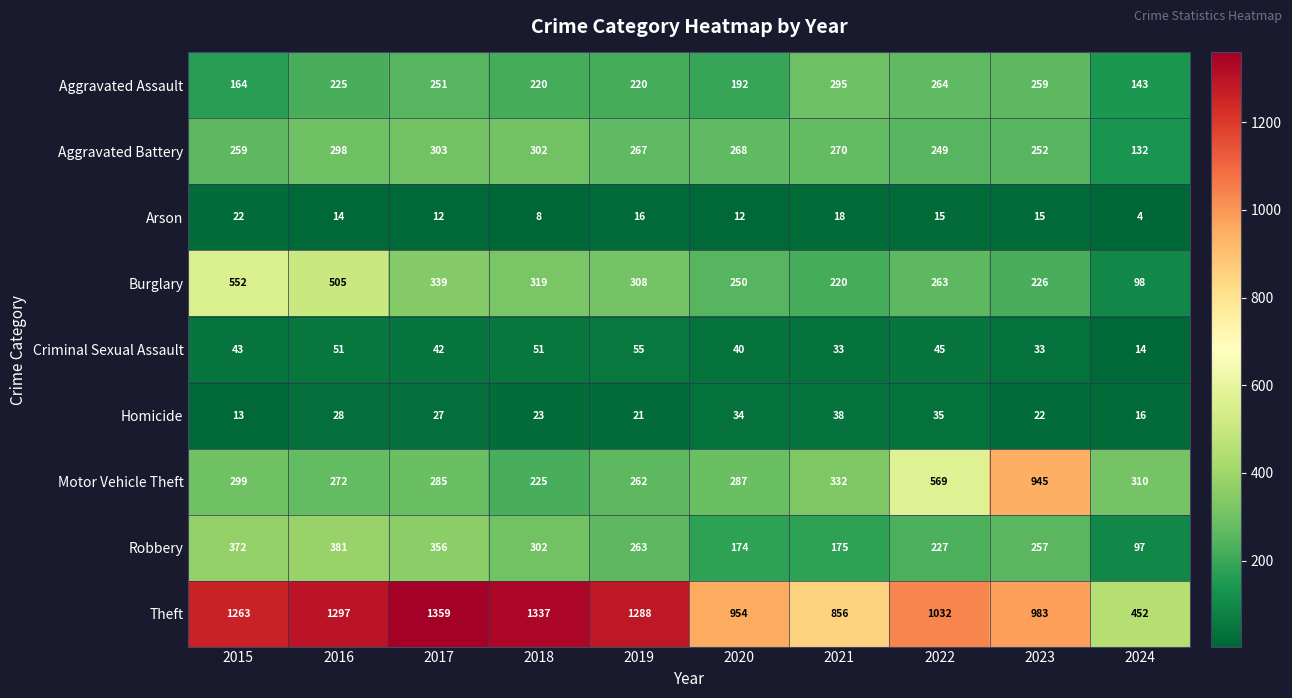

What is the difference between the maximum and minimum values in the Aggravated Assault series?

152